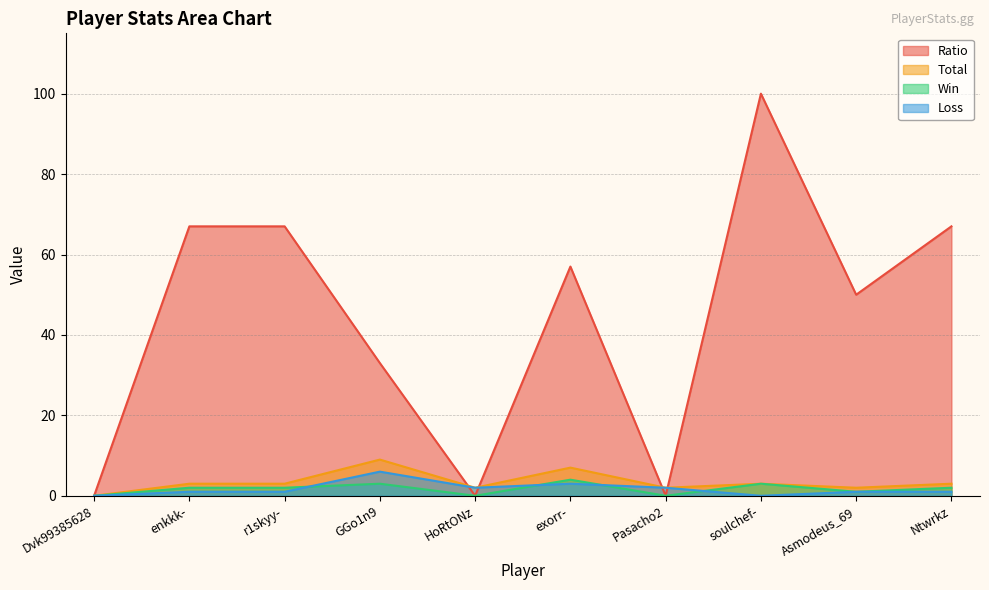

After their last crossing, which series has the higher values: Loss or Ratio?

Ratio